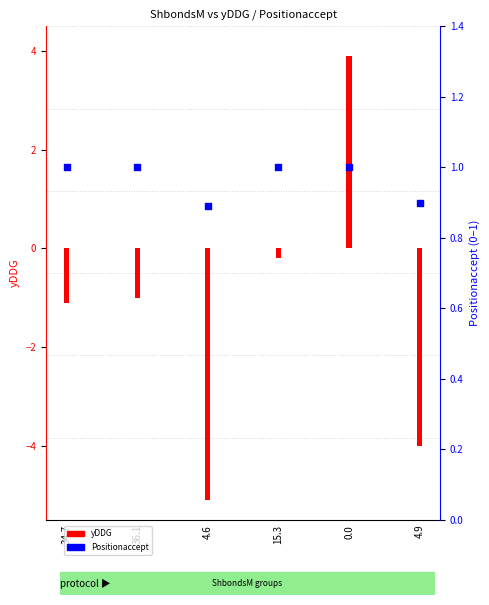

Which has a higher value, 4.9 or 34.7?

34.7